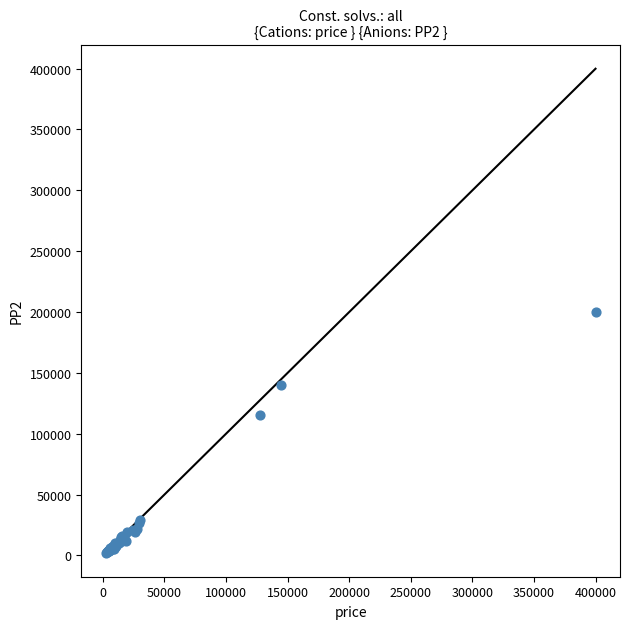

What Y value in the scatter plot is closest to 101200?

115000